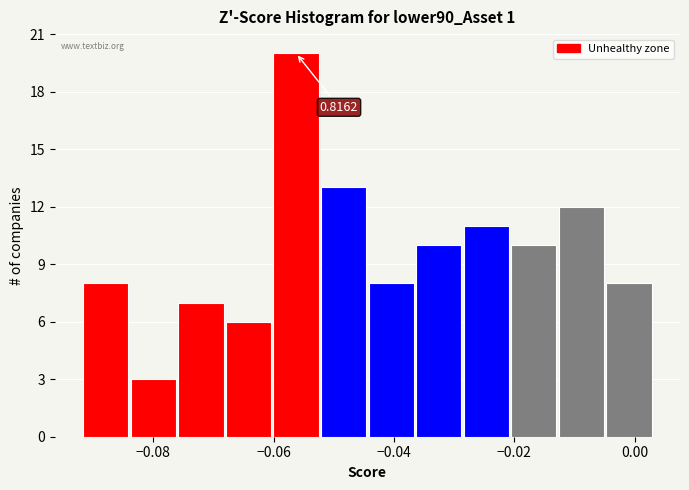

Read against the x-axis, roughly where is the centre of the tallest bar?

-0.056